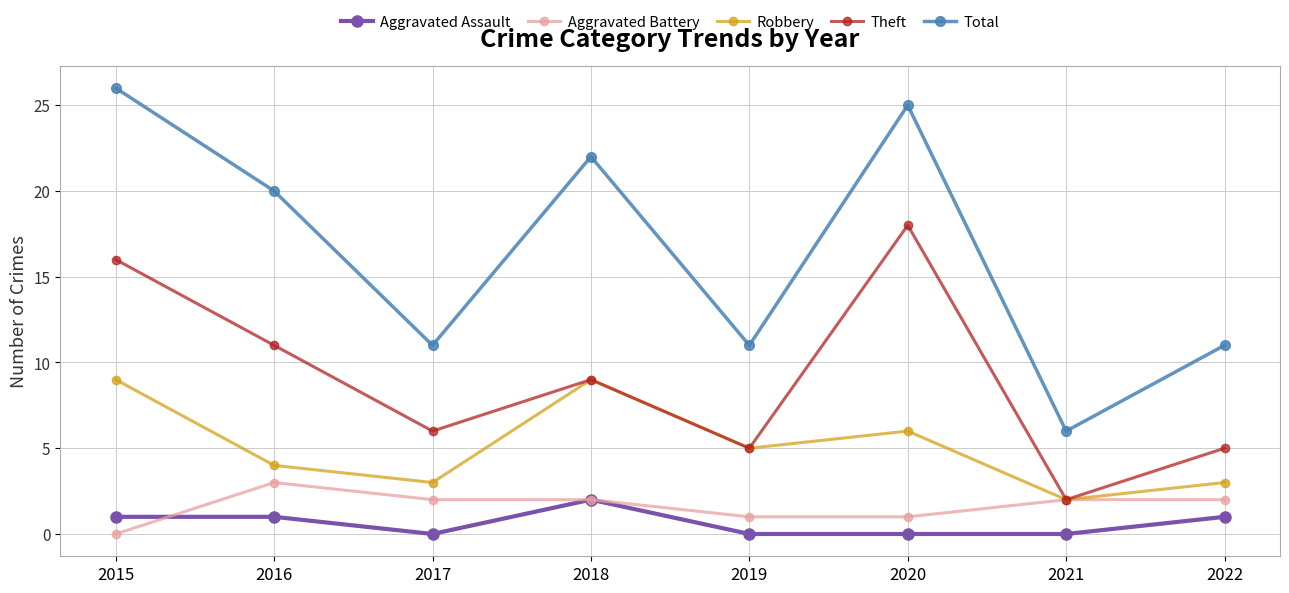

At which category does the chart reach its peak across all series?

2015